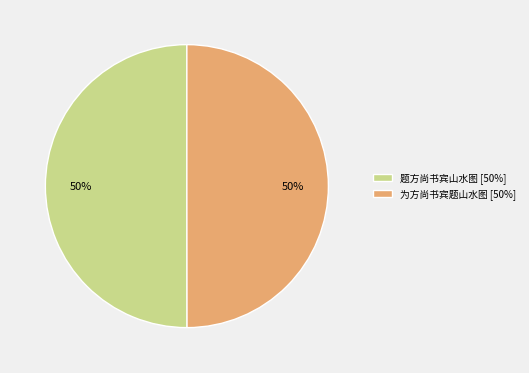

To the nearest percent, what percentage of the pie is 为方尚书宾题山水图?

50%